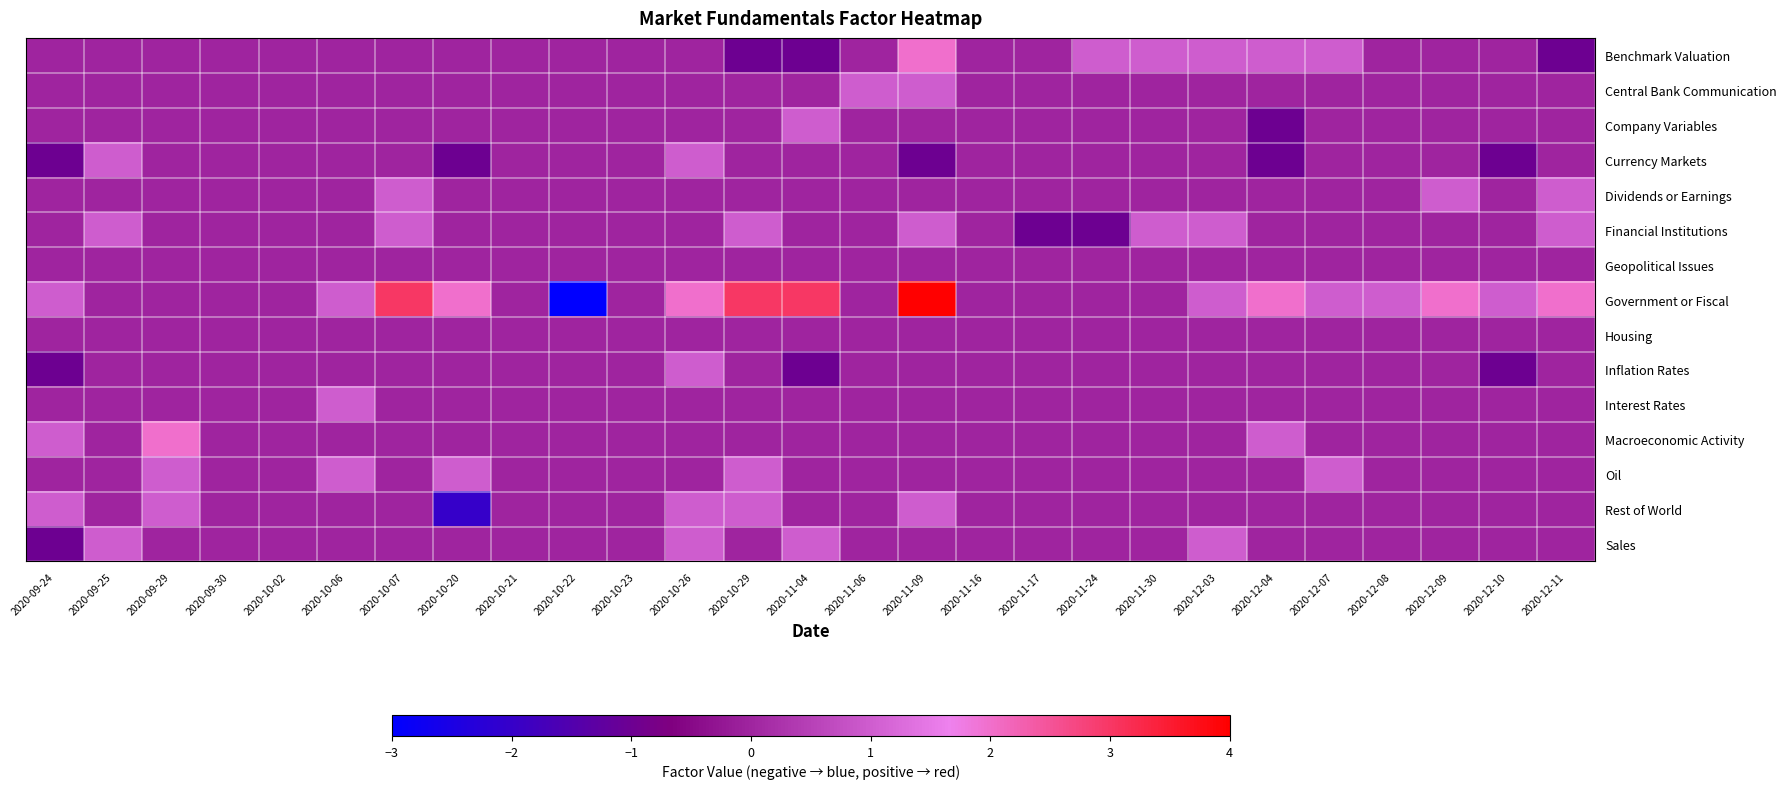

At which category does the chart reach its peak across all series?

2020-11-09